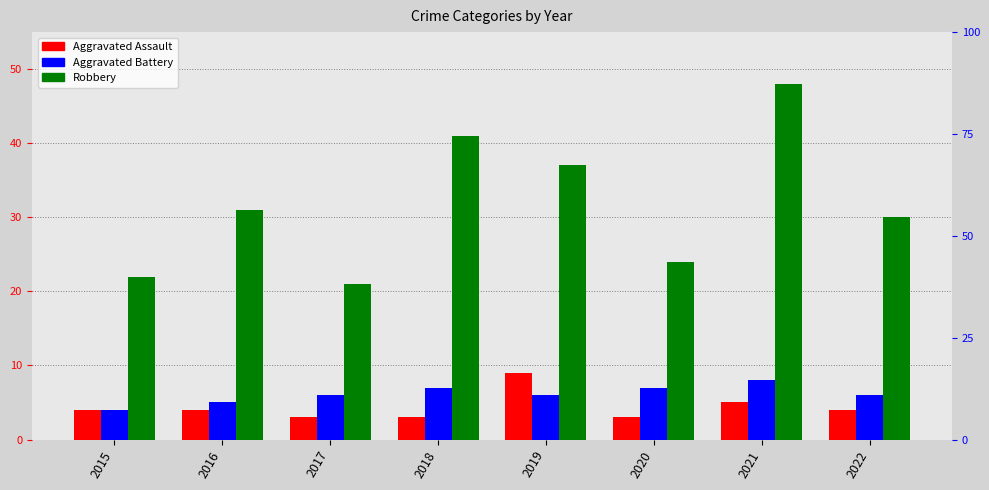

What is the highest value of the Aggravated Battery series?

8